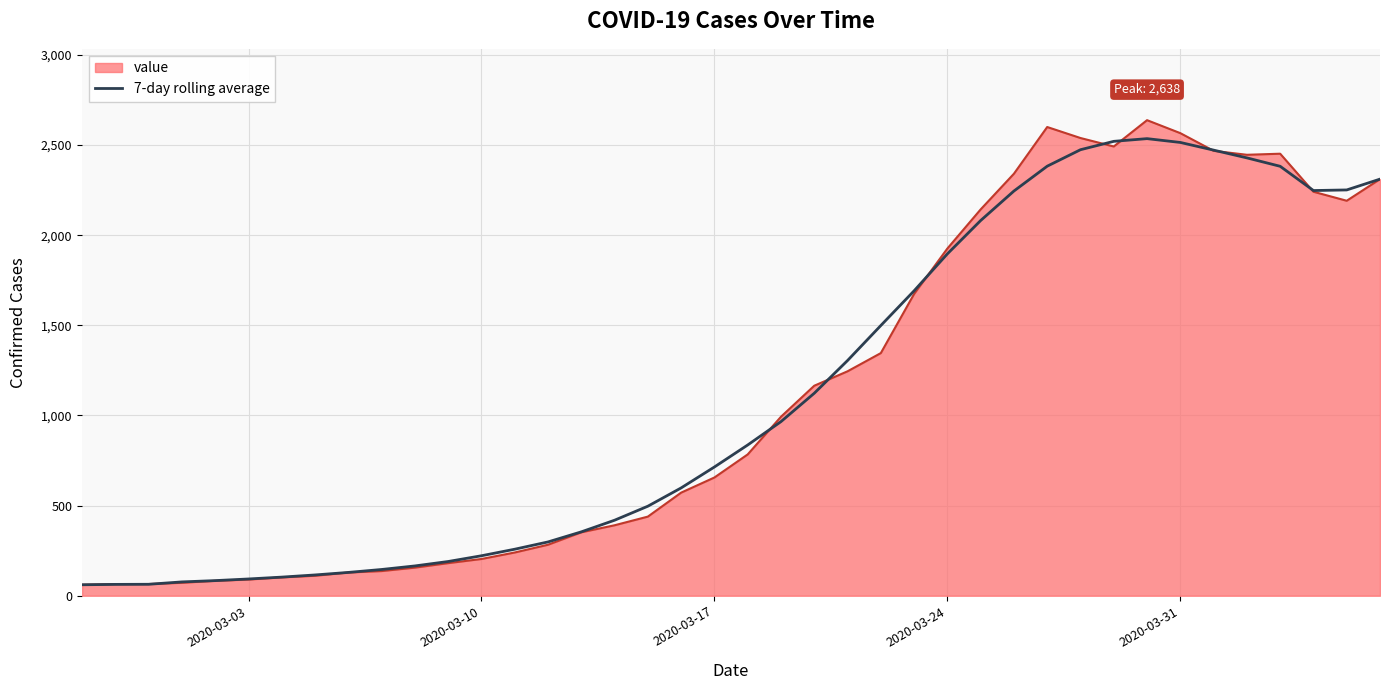

Which series has the largest range (max minus min)?

value